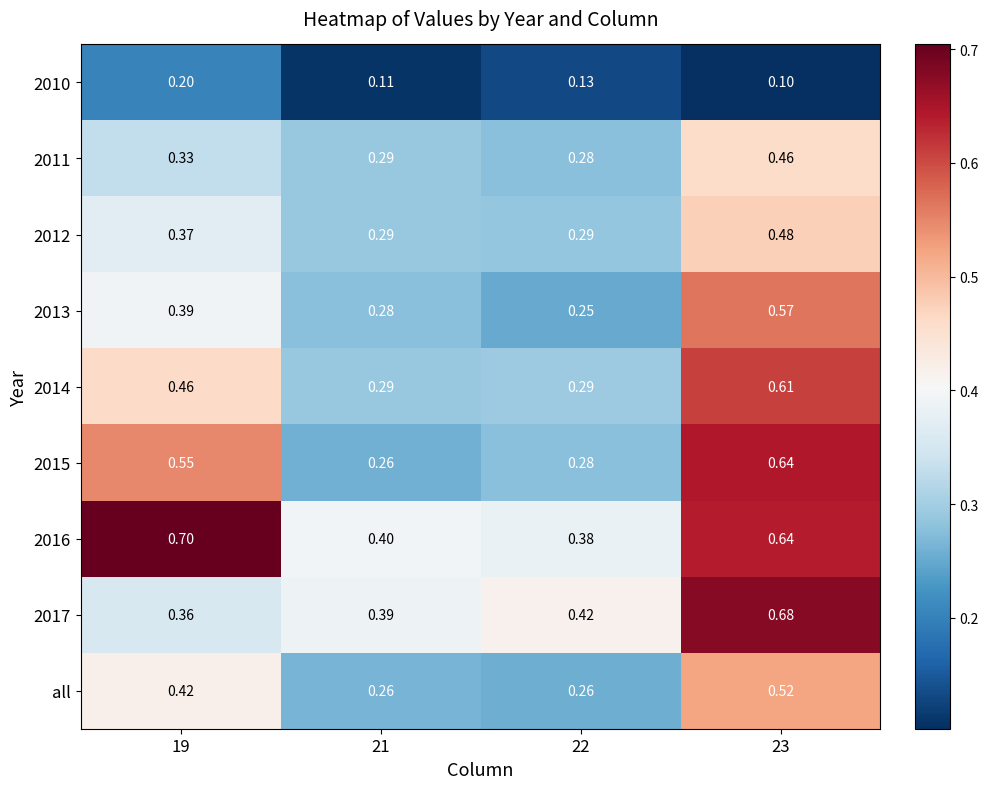

Is the value of 2013 at 22 greater than the value of all at 21?

No